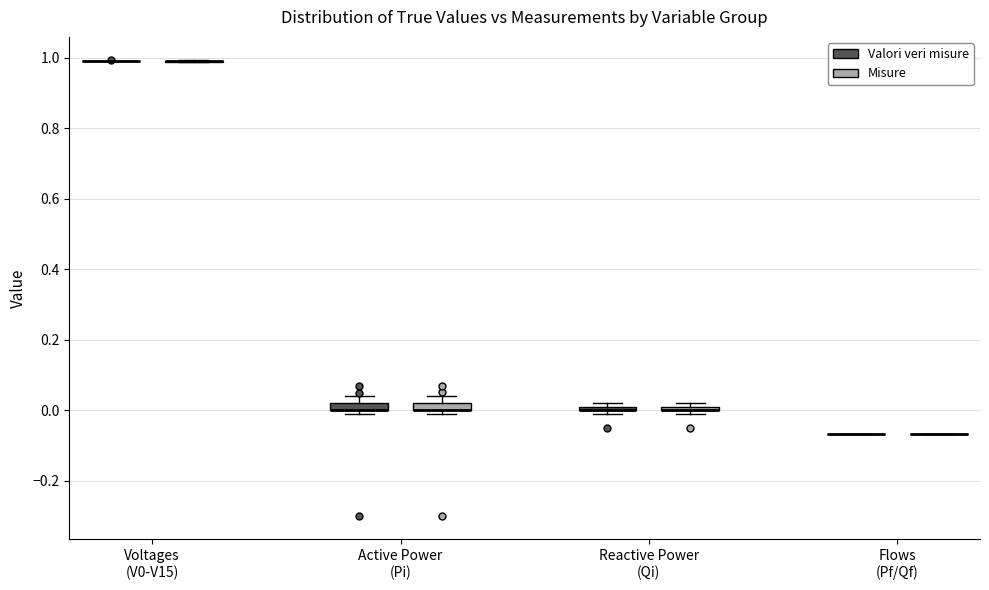

Where is the upper edge of the box for Reactive Power (Qi) (Valori veri misure) on the y-axis? The values are not printed on the chart, so give them approximately, as read against the axis.

0.02